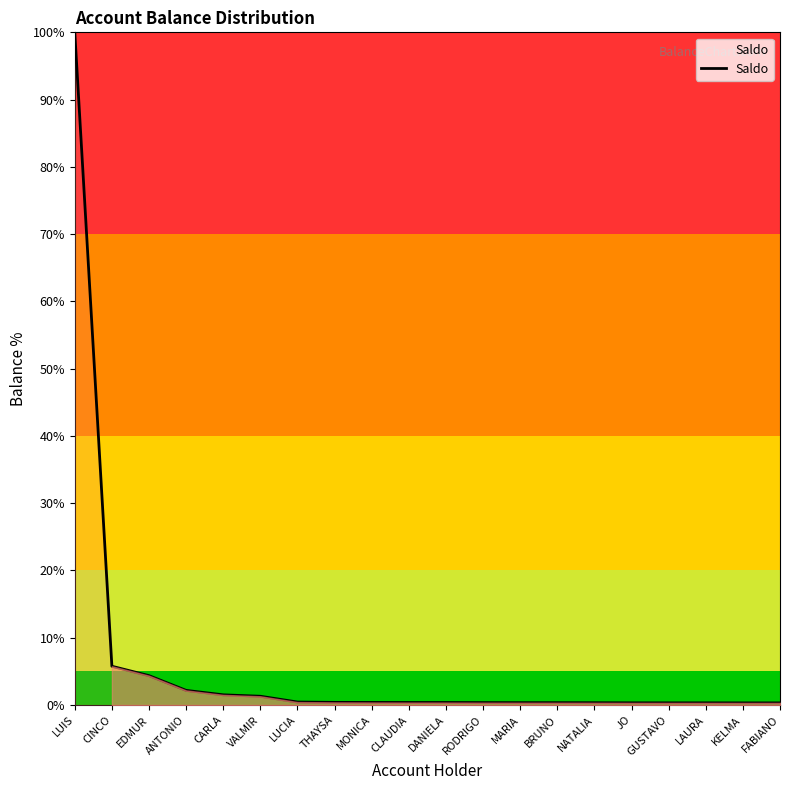

Does the chart display data point markers on the line(s)?

No